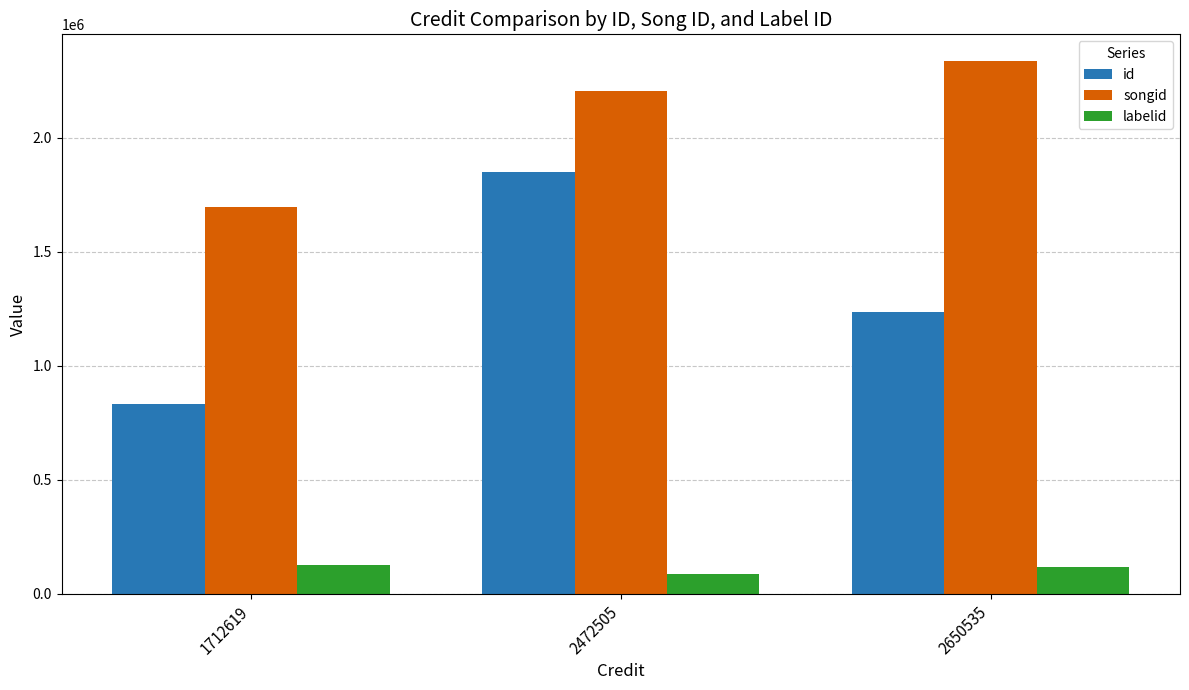

Rank the categories by songid value from lowest to highest.

1712619, 2472505, 2650535